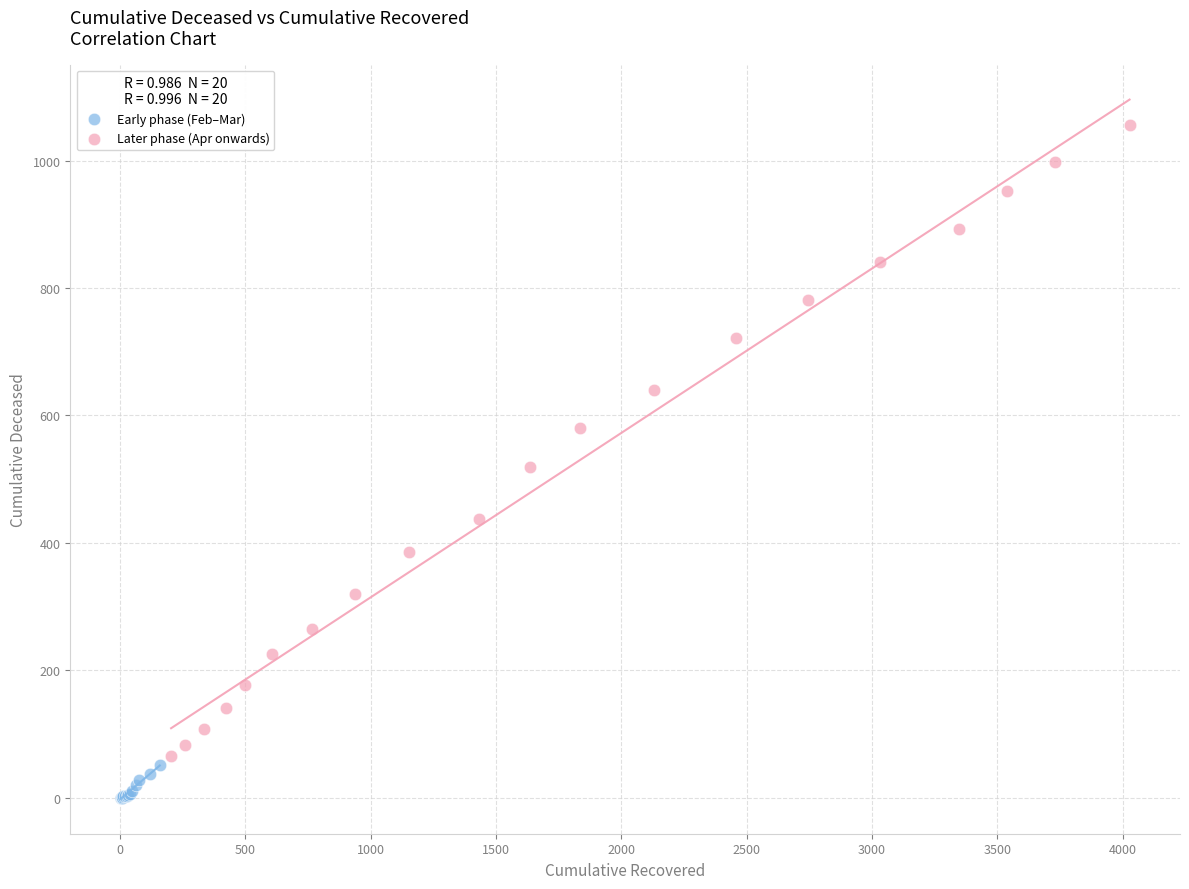

Which series has the widest spread of Y values?

Later phase (Apr onwards)